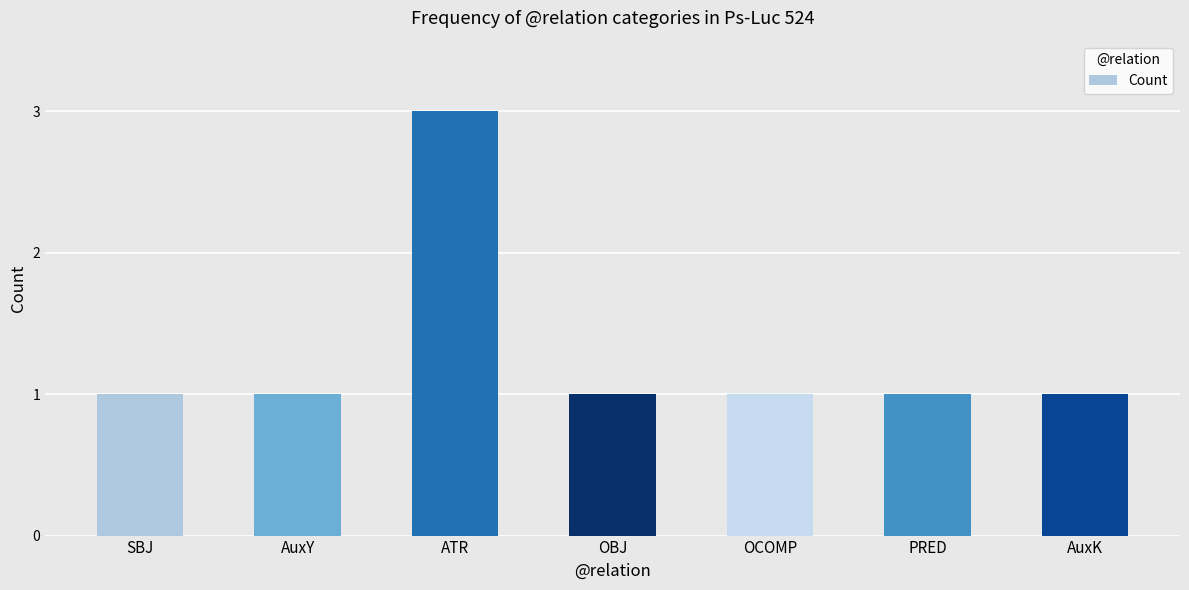

At which category does the chart reach its peak across all series?

ATR